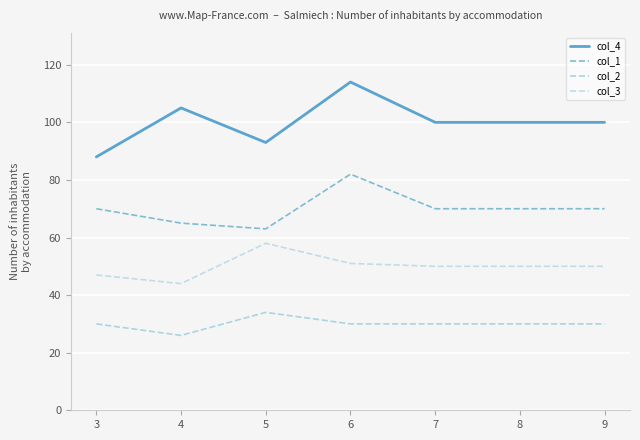

What are all the series names shown in the legend?

col_4, col_1, col_2, col_3